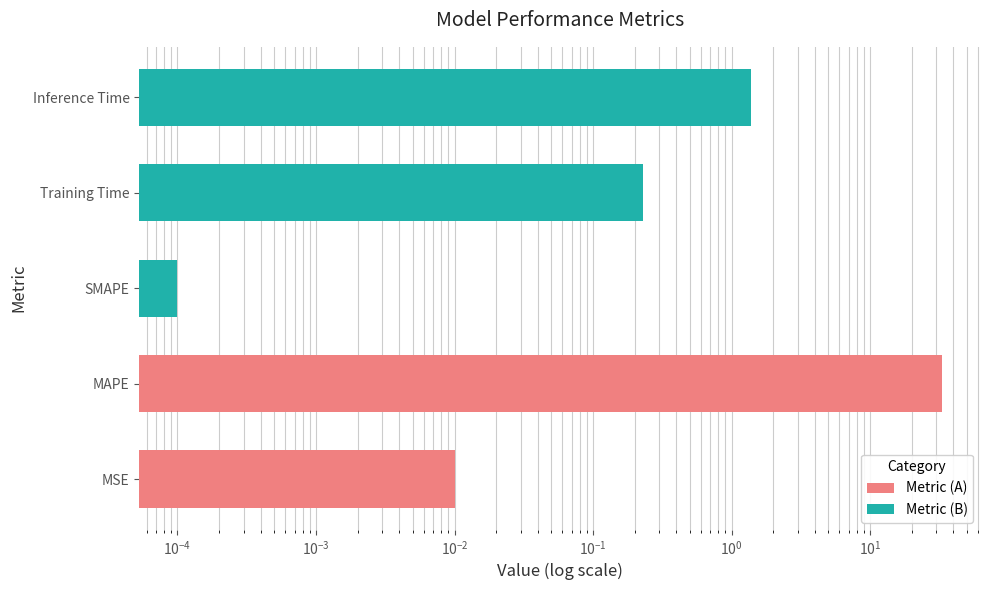

The chart shows a value of 58.0 at MAPE. True or false?

False